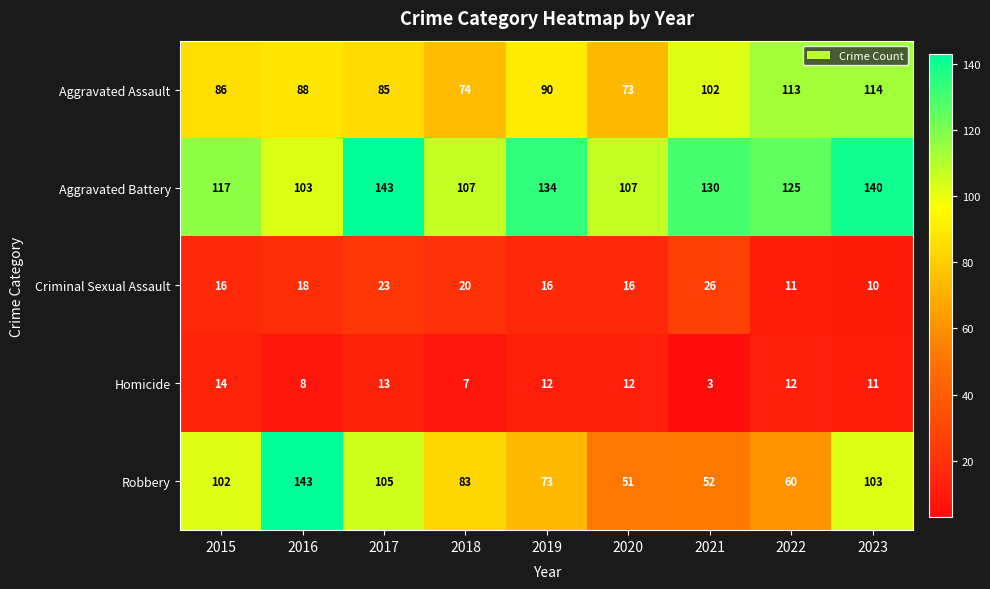

Is it true that Aggravated Battery equals 245 at 2023?

False